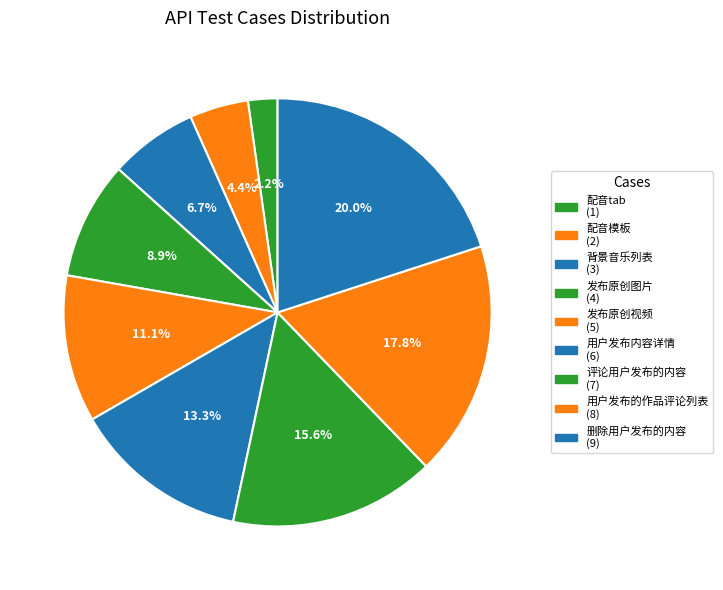

How much of the chart is everything except 发布原创图片?

91.1%